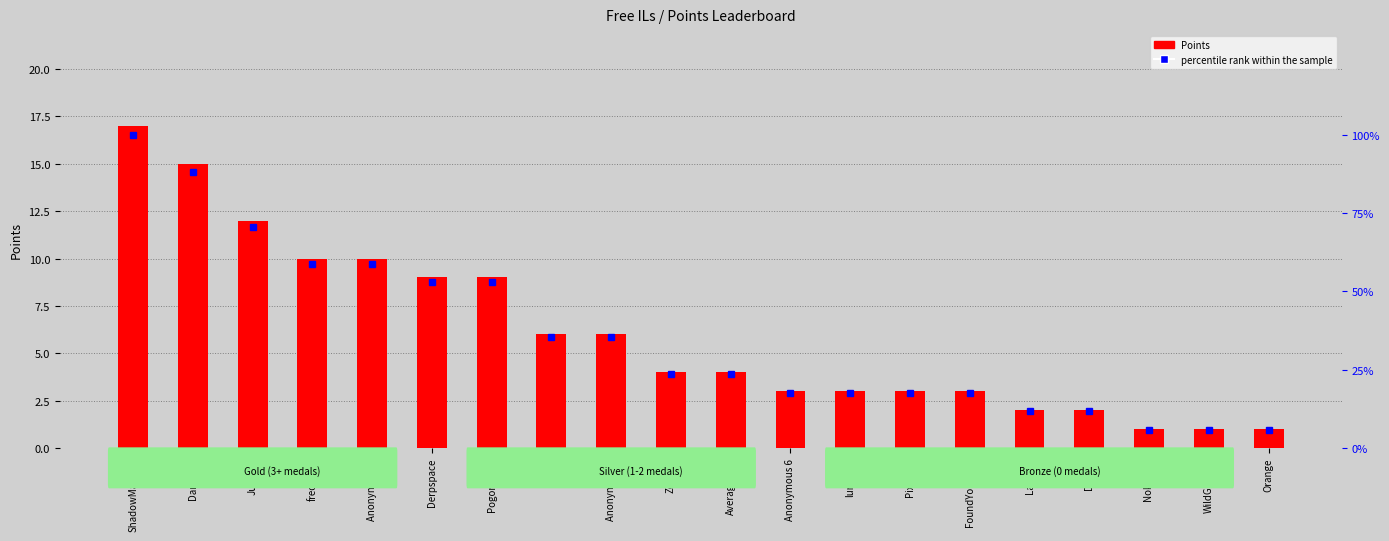

What is the maximum value shown in the chart?

100.0